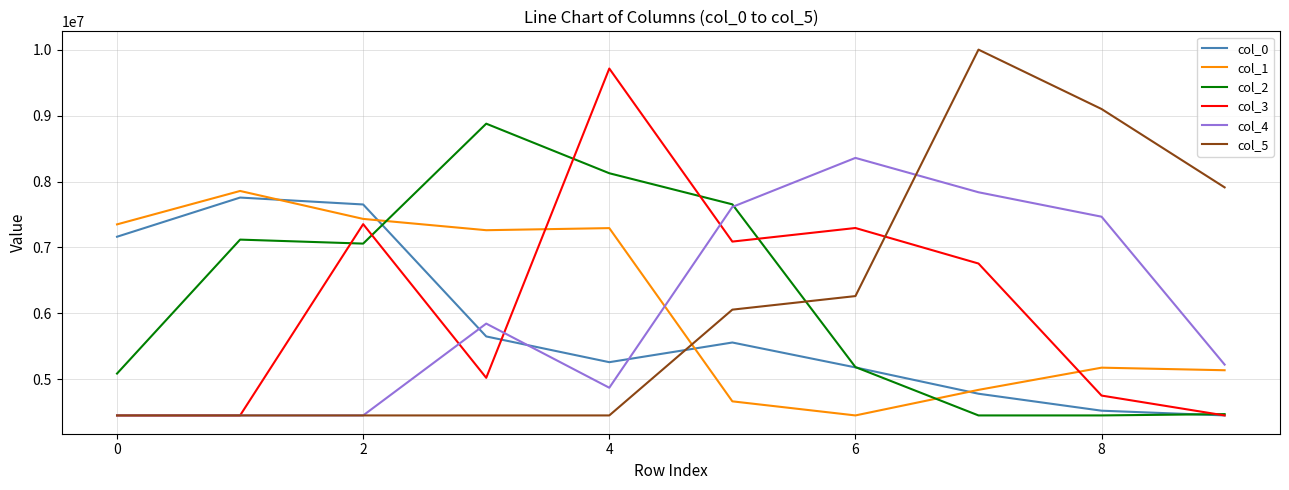

What is the minimum value for col_2?

4448229.5